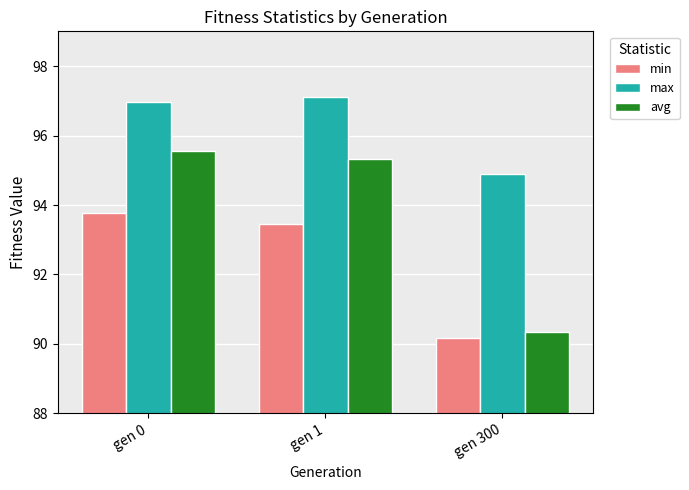

What is the value of the avg bar at the 2nd from the left?

95.3